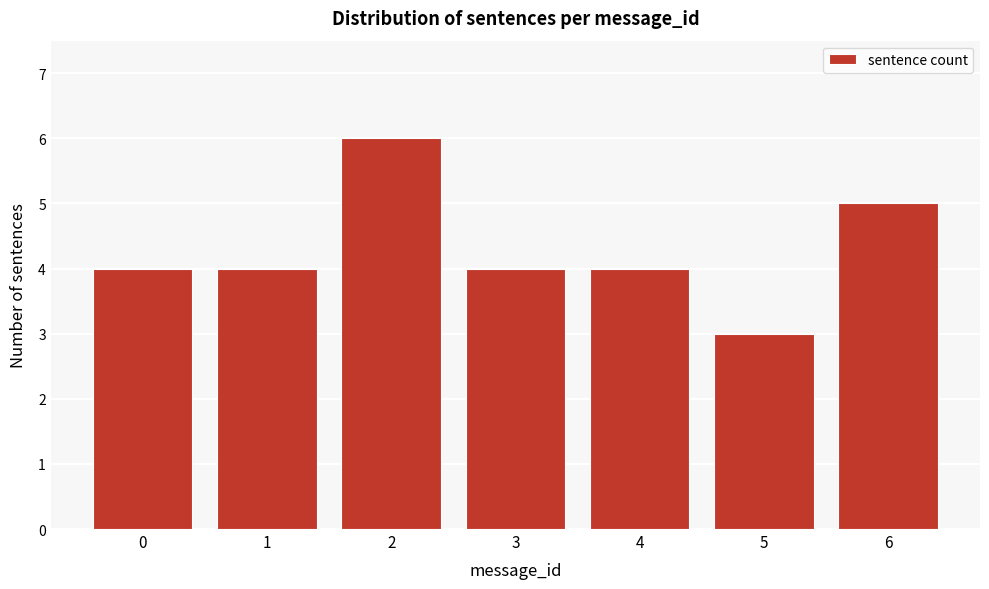

Reading left to right, list all the values displayed in this chart.

4	4	6	4	4	3	5